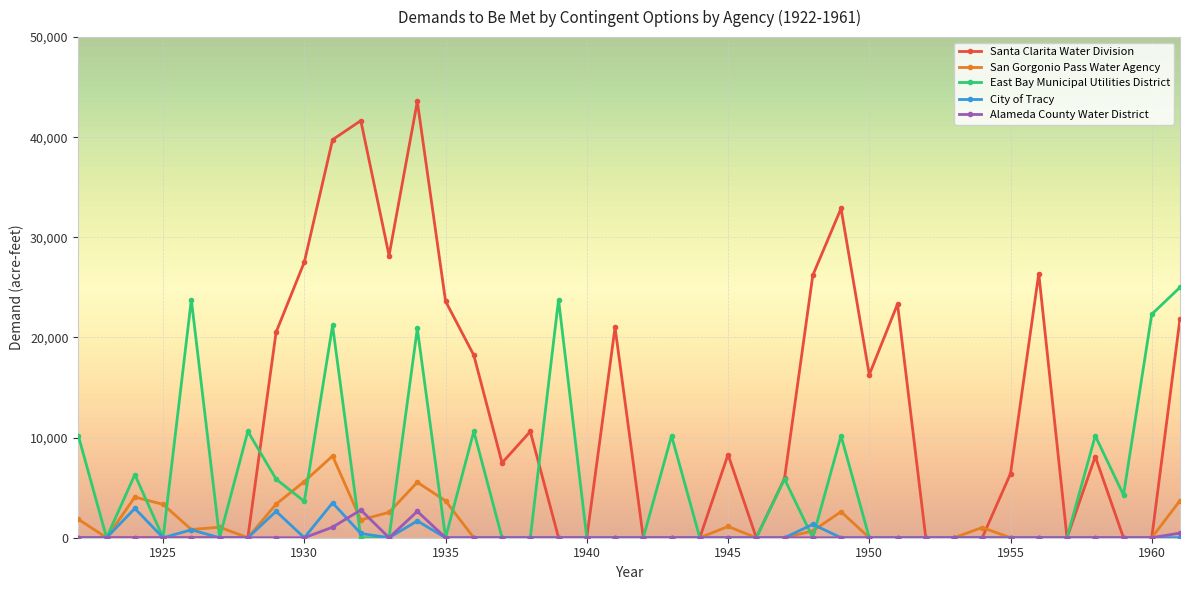

True or false: Santa Clarita Water Division has more than 1 interior local peaks.

True